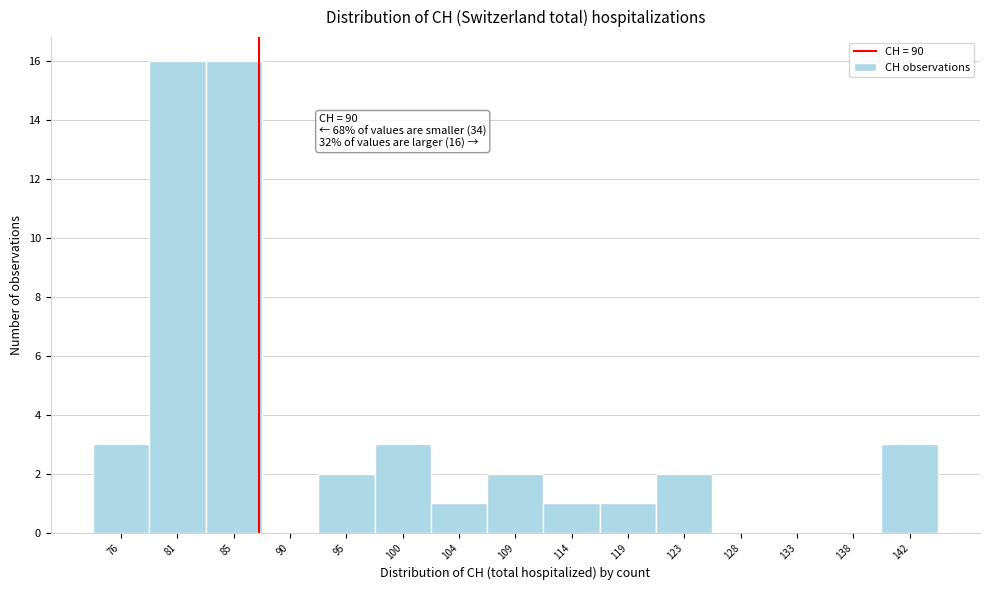

Reading right to left, transcribe all the data shown in this chart.

142=3	138=0	133=0	128=0	123=2	119=1	114=1	109=2	104=1	100=3	95=2	90=0	85=16	81=16	76=3